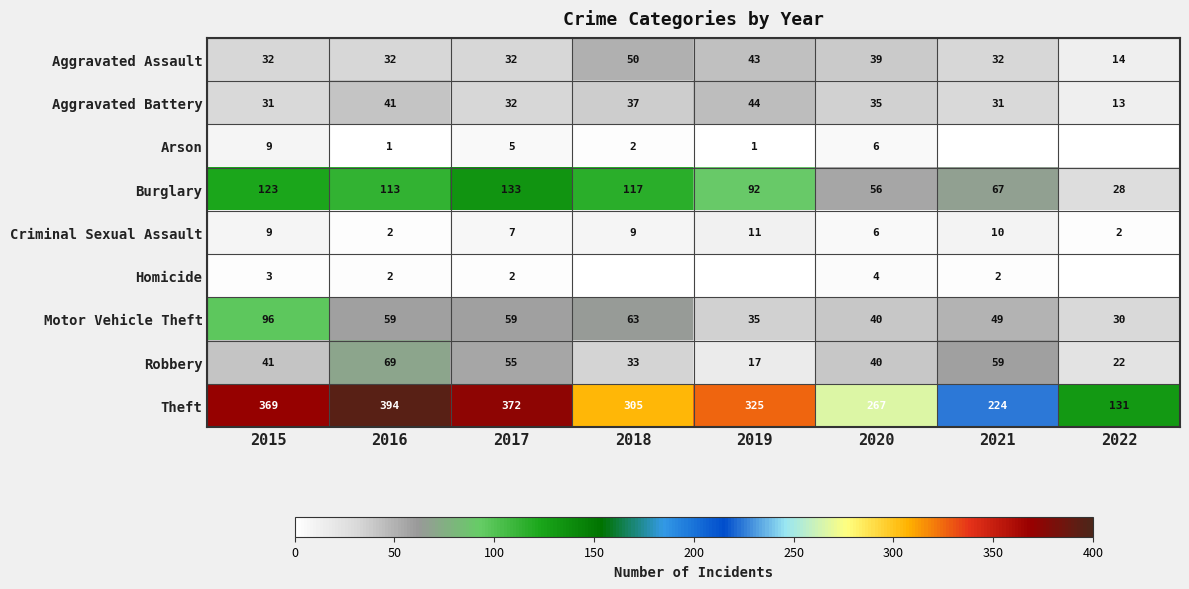

What value does the Burglary series have at 2019?

92